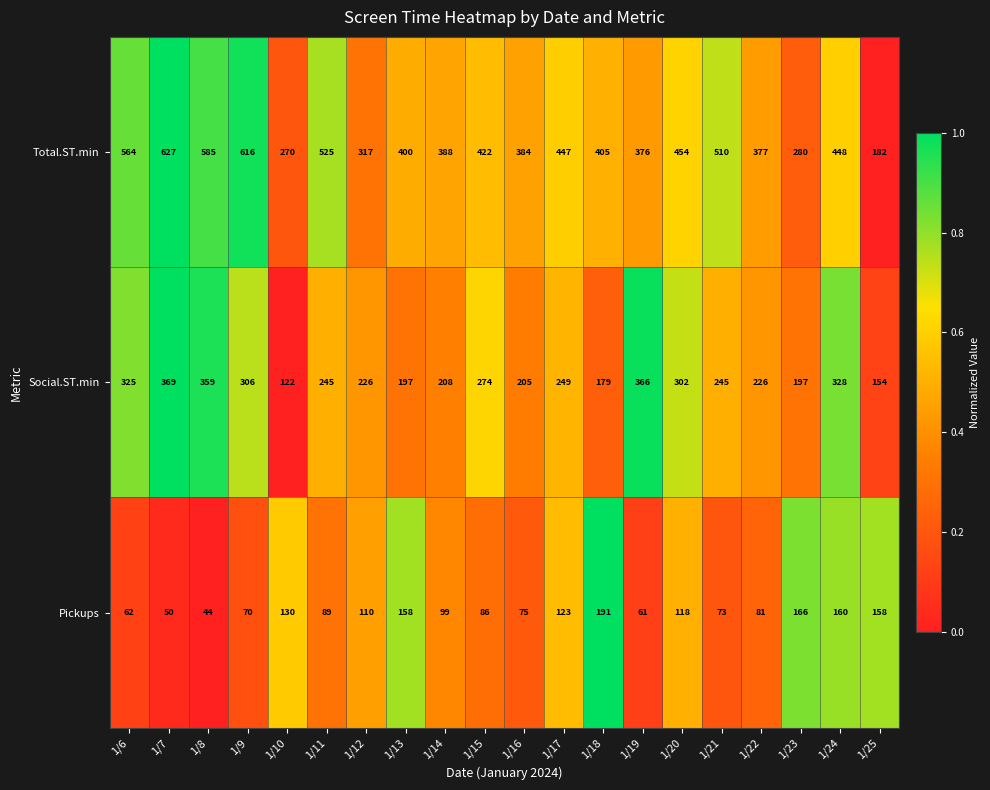

At which category is the sum across all series the highest?

1/7